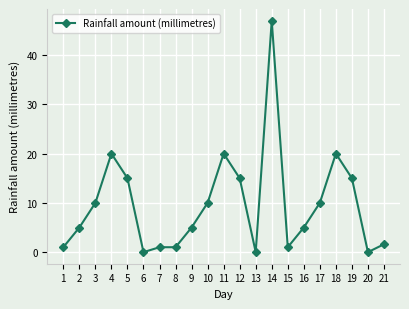

Approximately how many times larger is the value at 7 compared to 9?

0.2